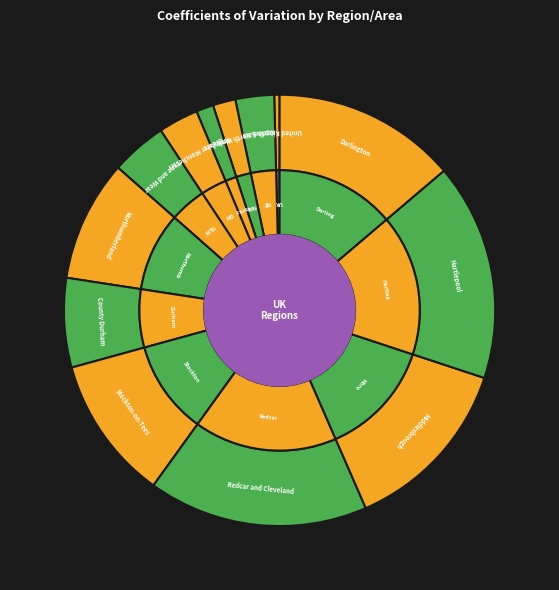

Between North West and Northumberland, which is larger?

Northumberland